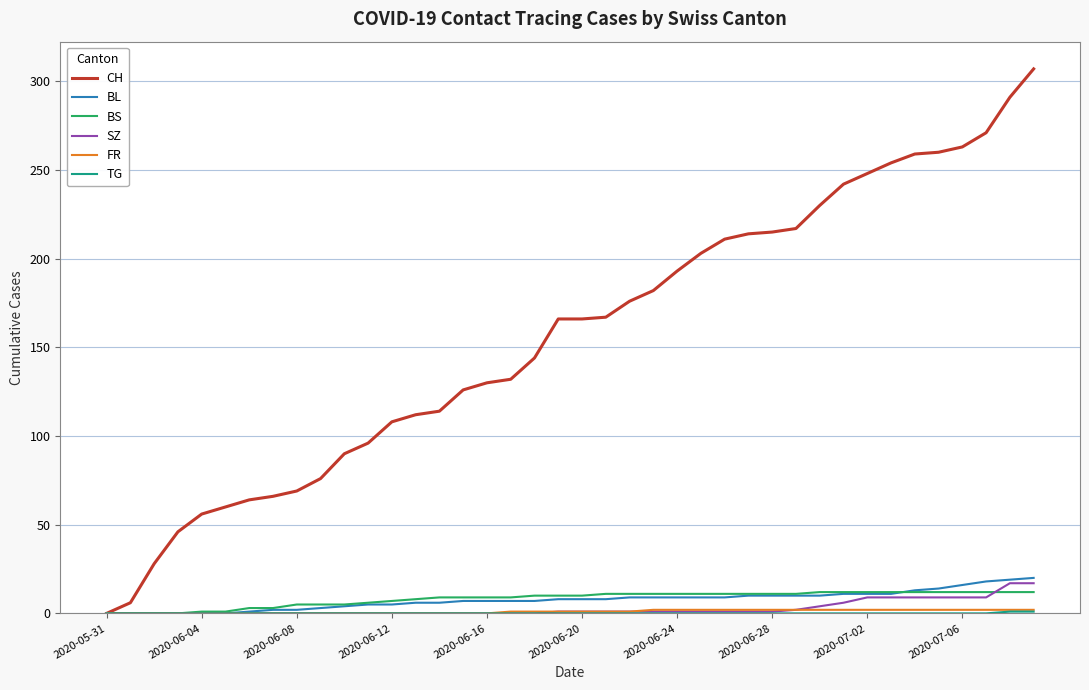

How many series are shown in this chart?

6